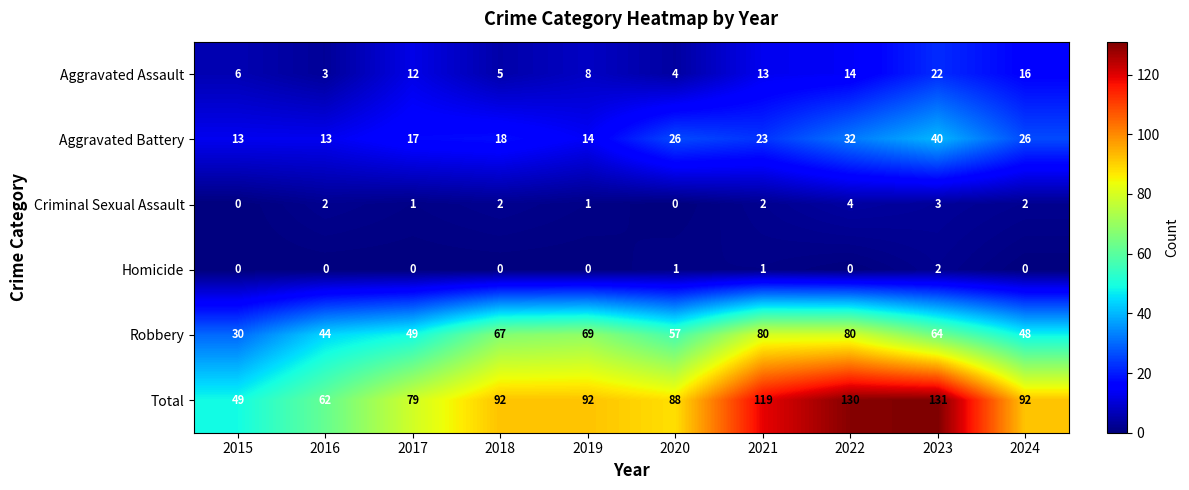

Rank the series at 2016 from lowest to highest value.

Homicide, Criminal Sexual Assault, Aggravated Assault, Aggravated Battery, Robbery, Total